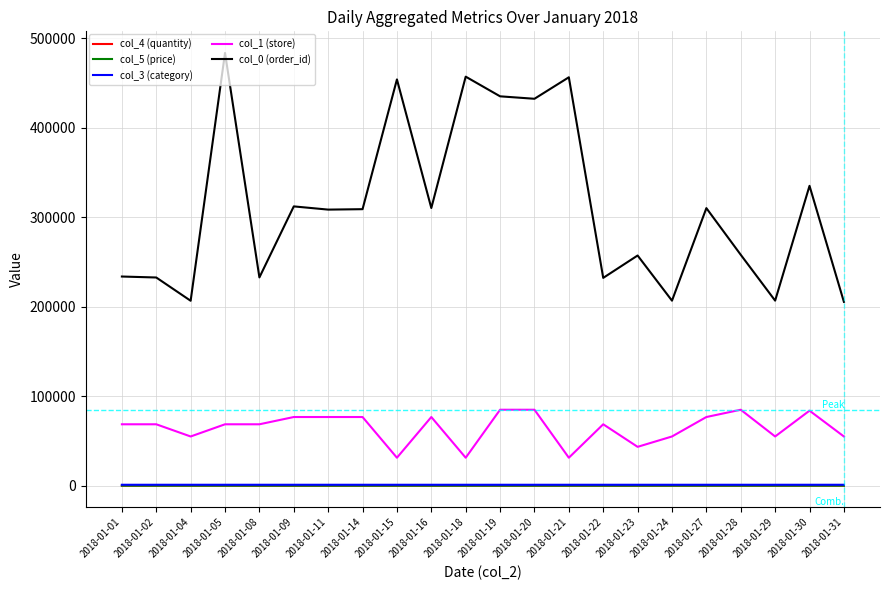

Does the chart display data point markers on the line(s)?

No